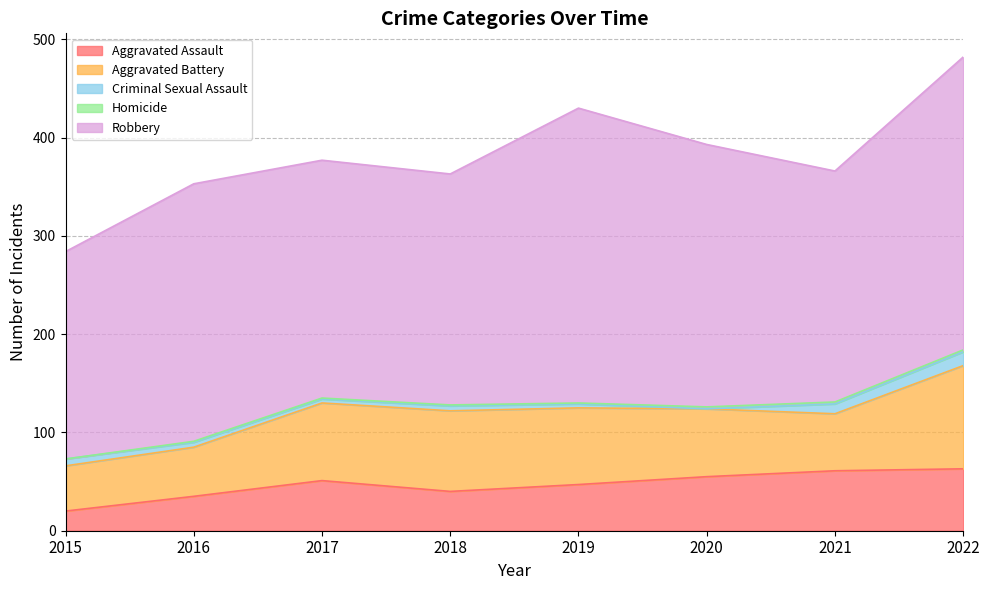

True or false: Aggravated Assault and Homicide intersect in this chart.

False